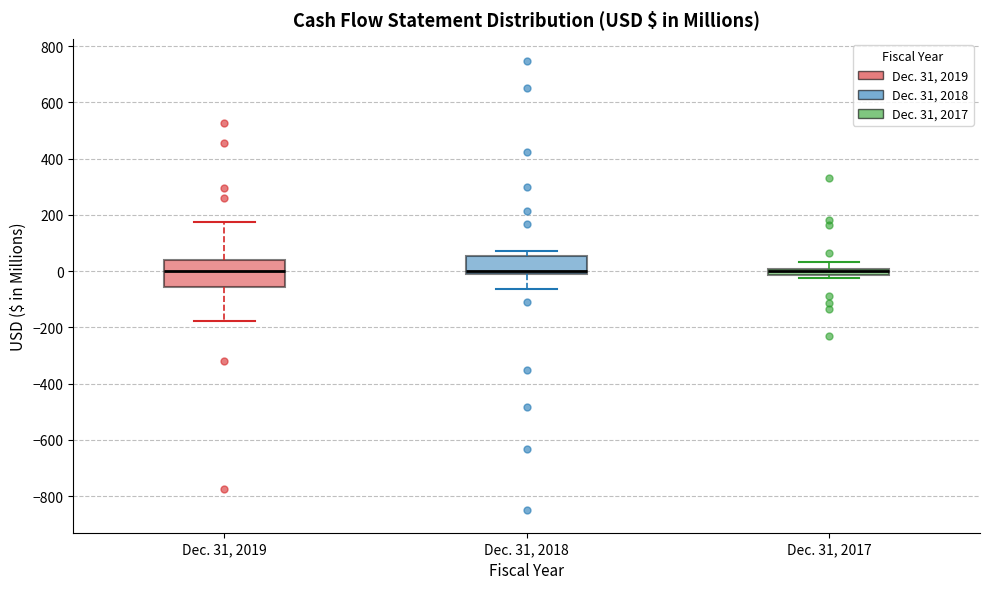

Which box is the tallest, from its lower edge to its upper edge?

Dec. 31, 2019